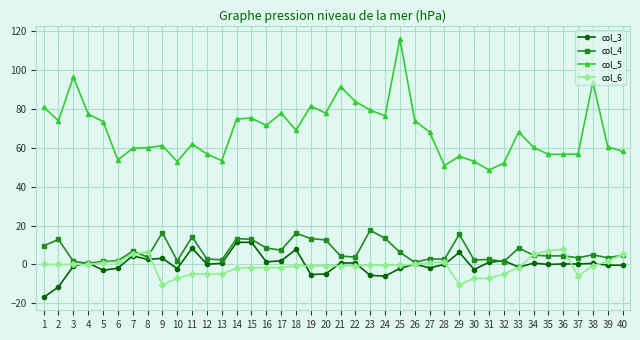

Which series has the widest spread of values?

col_5